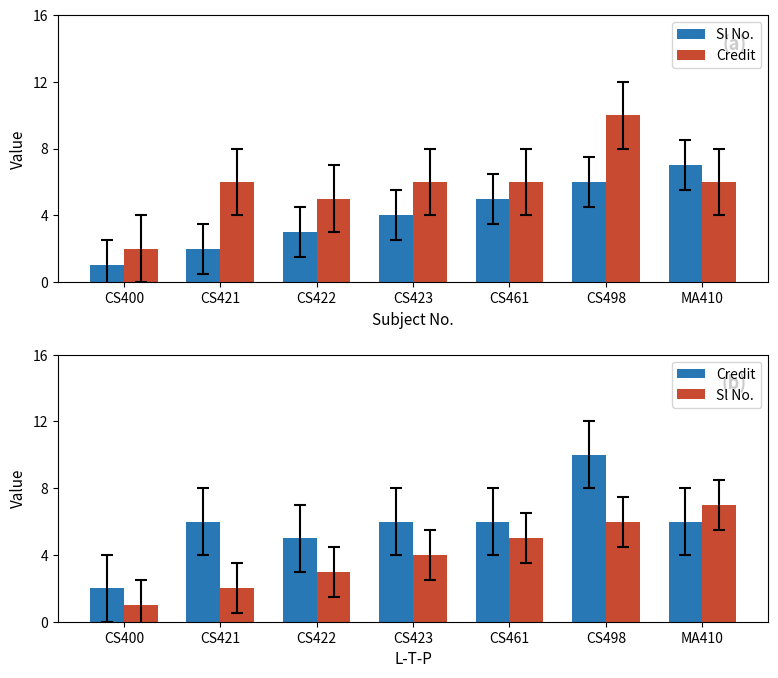

What position from the left is CS423?

4